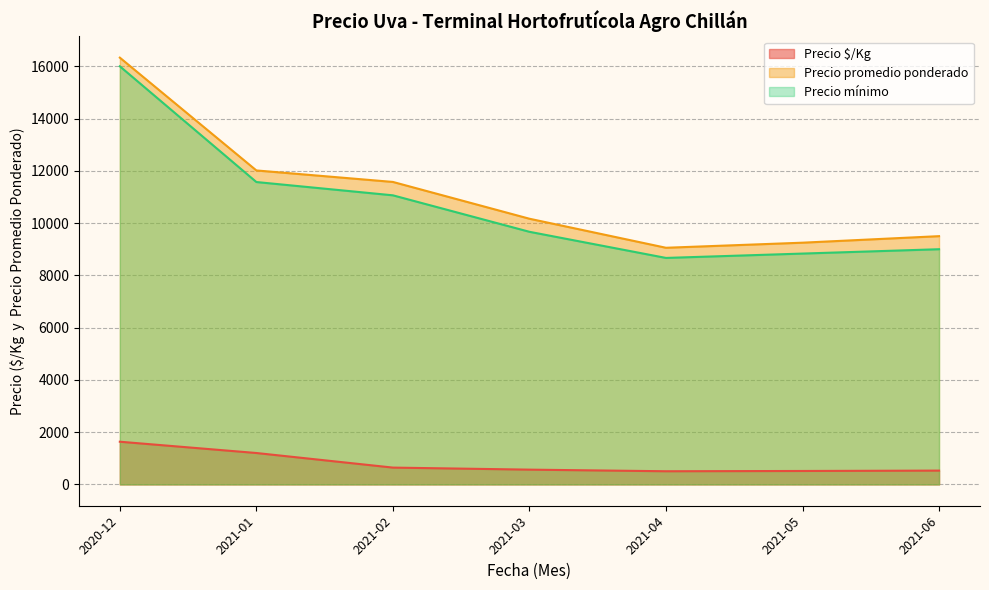

What is the sum of all Precio $/Kg values?

5587.5